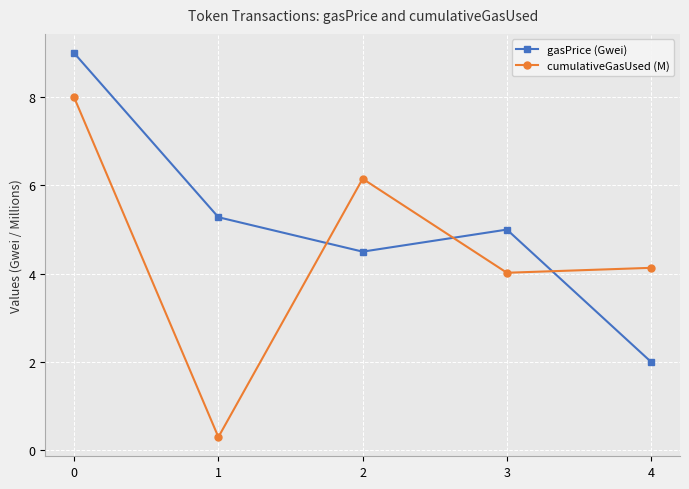

After their last crossing, which series has the higher values: gasPrice (Gwei) or cumulativeGasUsed (M)?

cumulativeGasUsed (M)